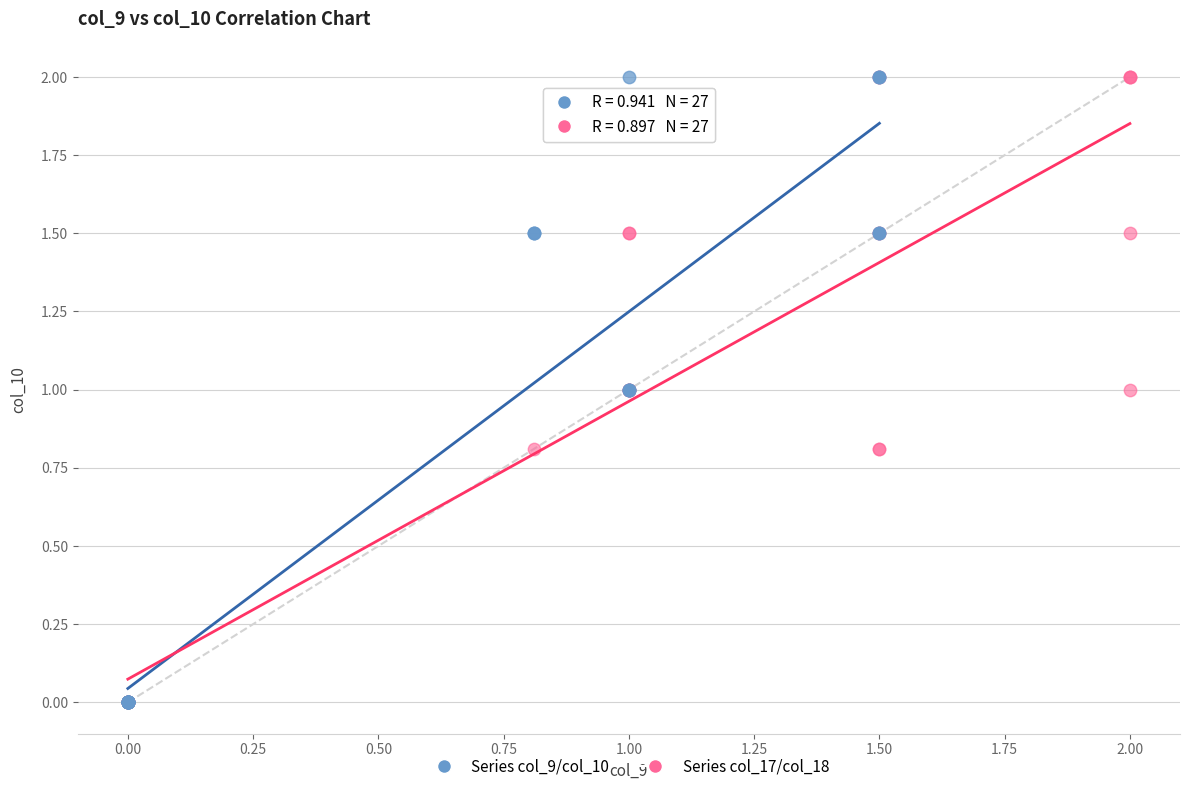

What are all the series names shown in the legend?

Series col_9/col_10, Series col_17/col_18